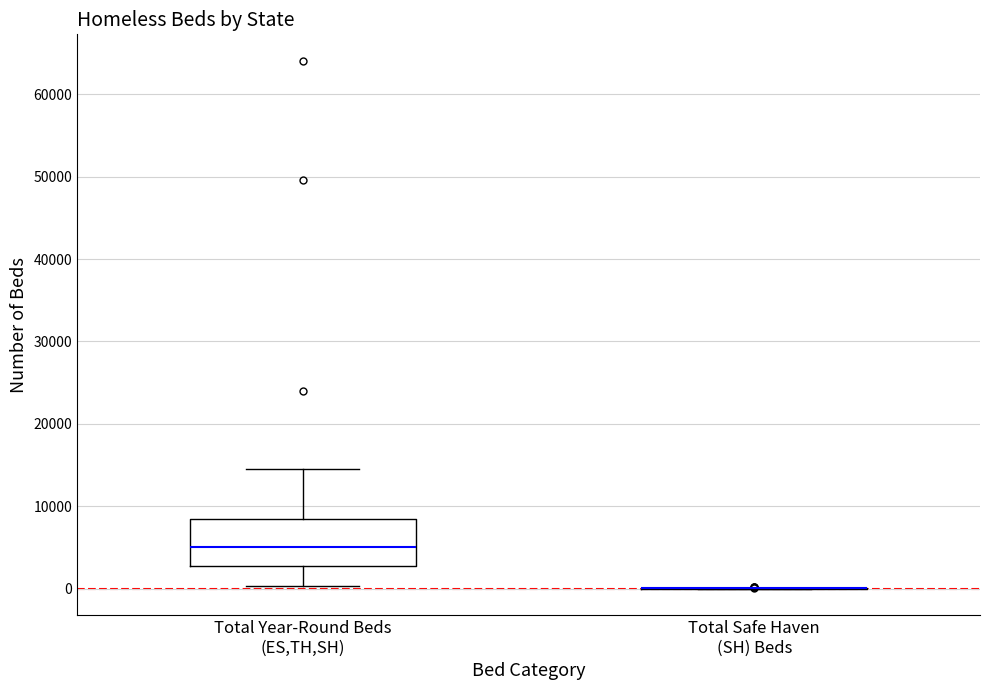

Comparing the boxes themselves (not the whiskers), which one is the tallest?

Total Year-Round Beds (ES,TH,SH)